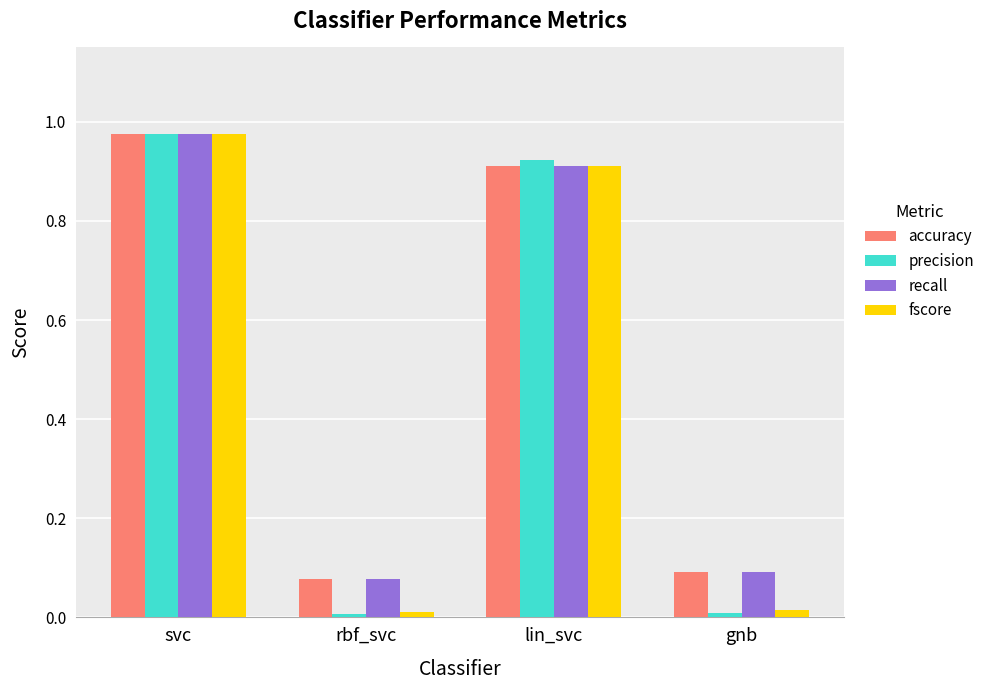

Is it true that fscore equals 0.9 at lin_svc?

True